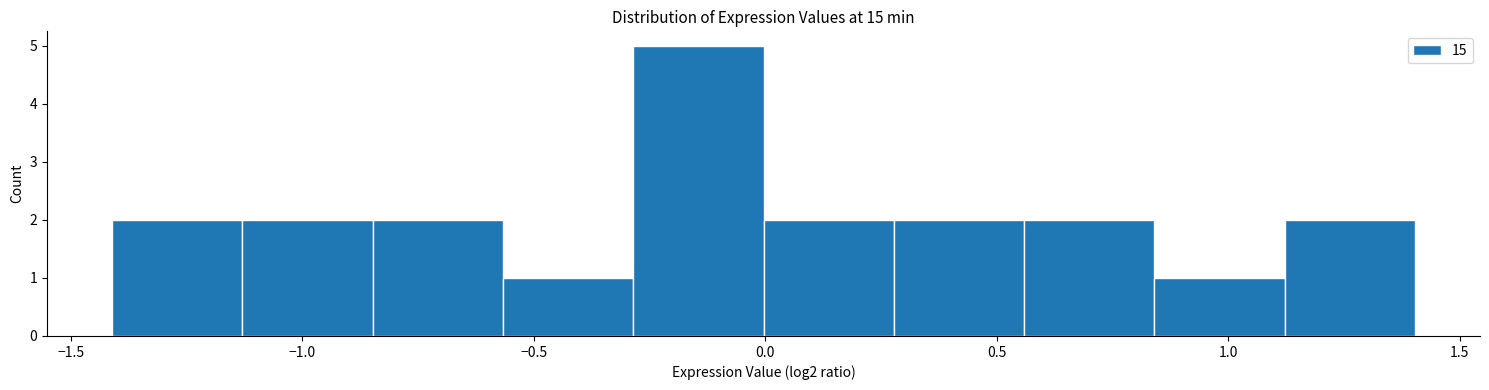

Over which range of the x-axis is the bar tallest?

-0.30 to 0.00